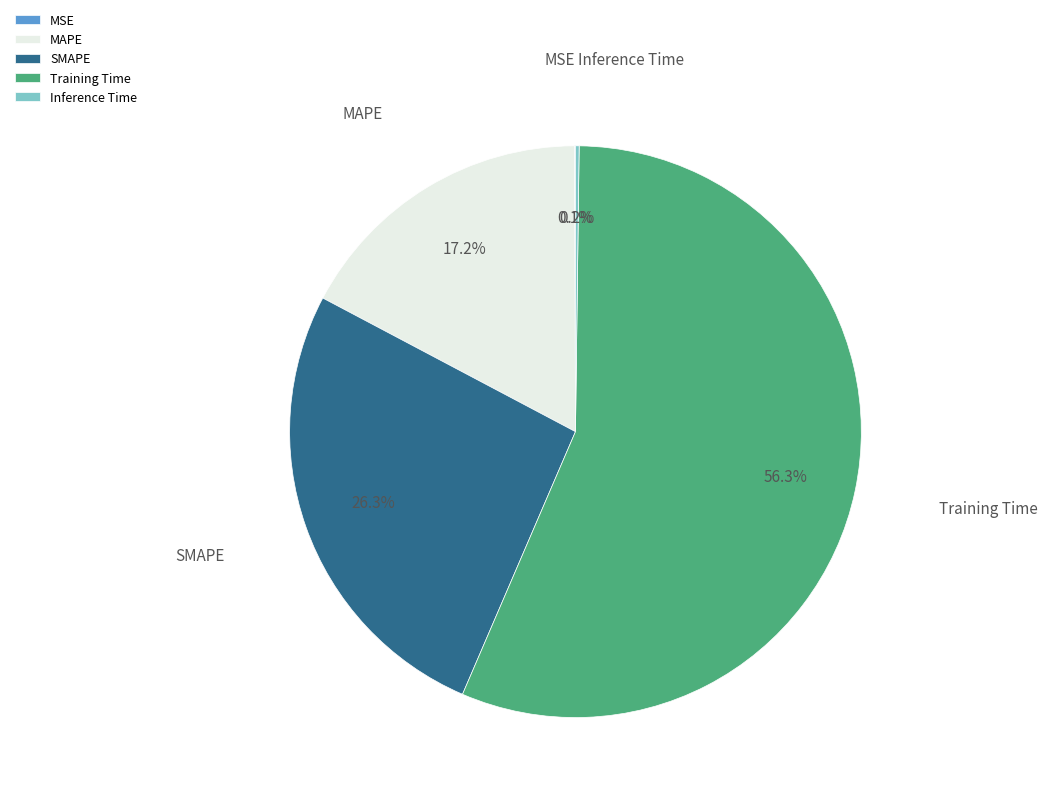

Is there a majority slice in this chart?

Yes